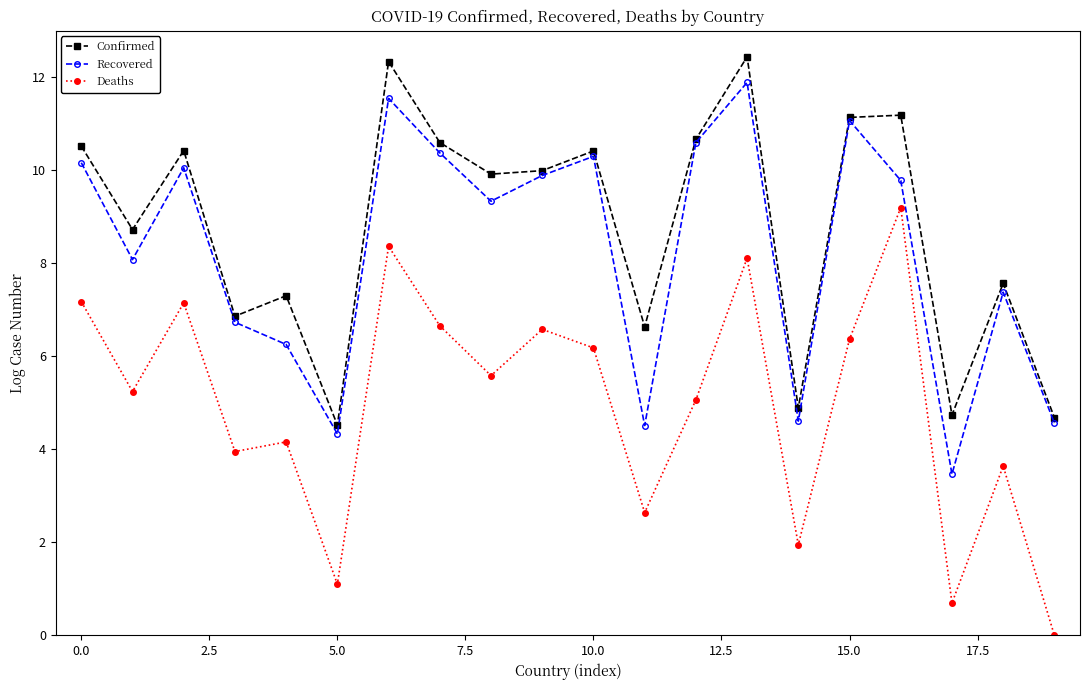

In Recovered, how many points are higher than both neighbors (excluding endpoints)?

6